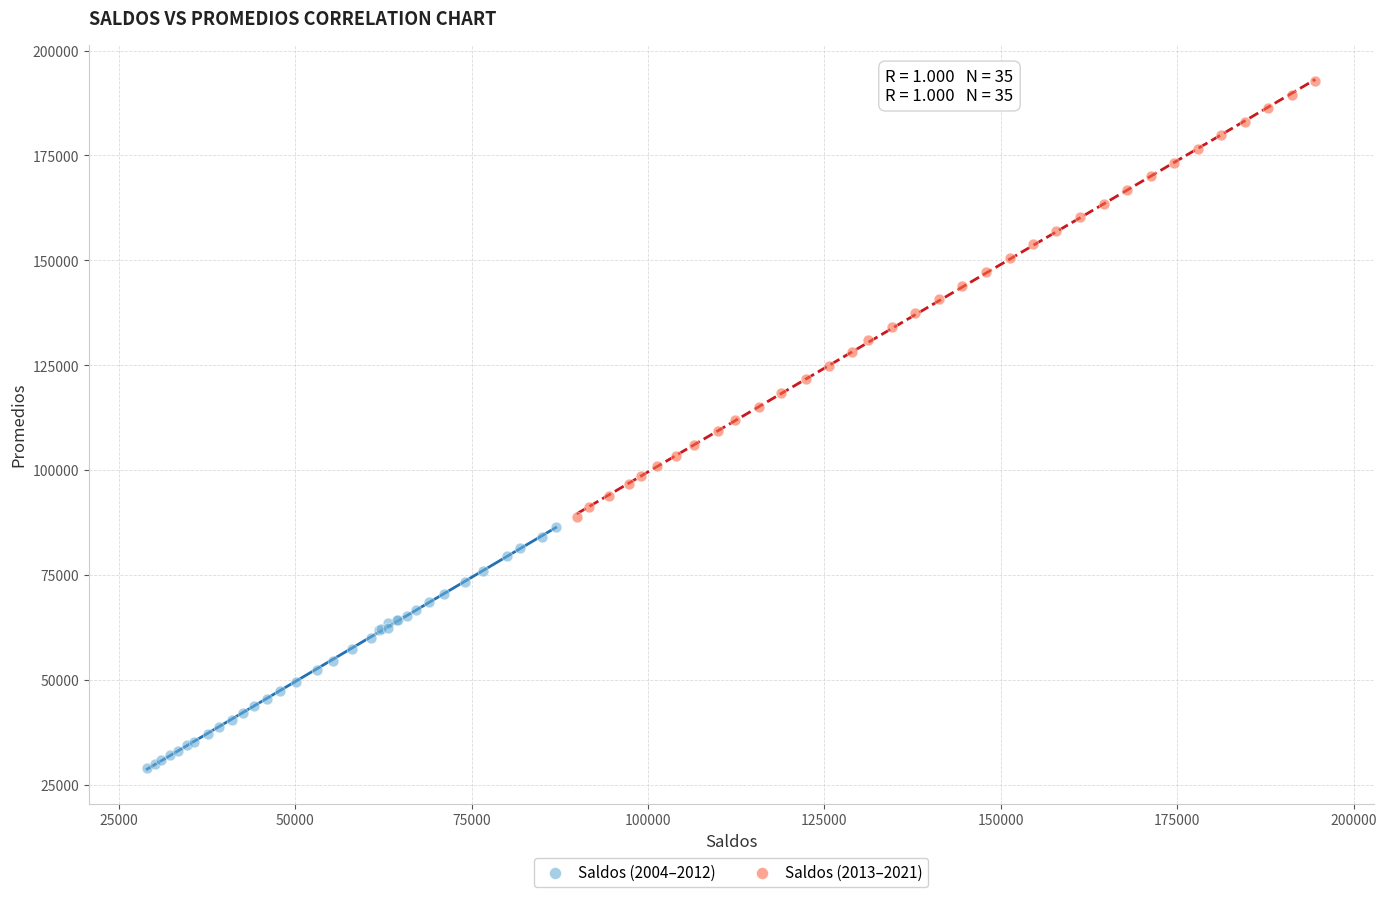

Which series contains the lowest Y value?

Saldos (2004–2012)